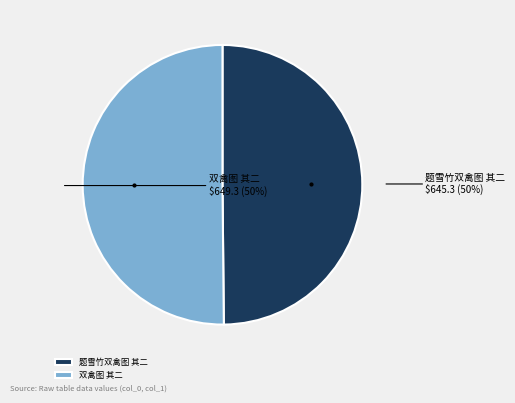

To the nearest percent, what is the average slice percentage?

50%